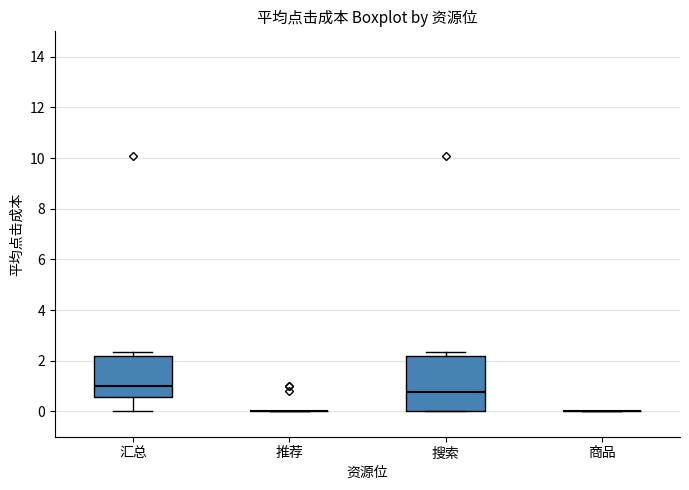

Where does the median line of the box for 搜索 sit on the y-axis? The values are not printed on the chart, so give them approximately, as read against the axis.

0.8